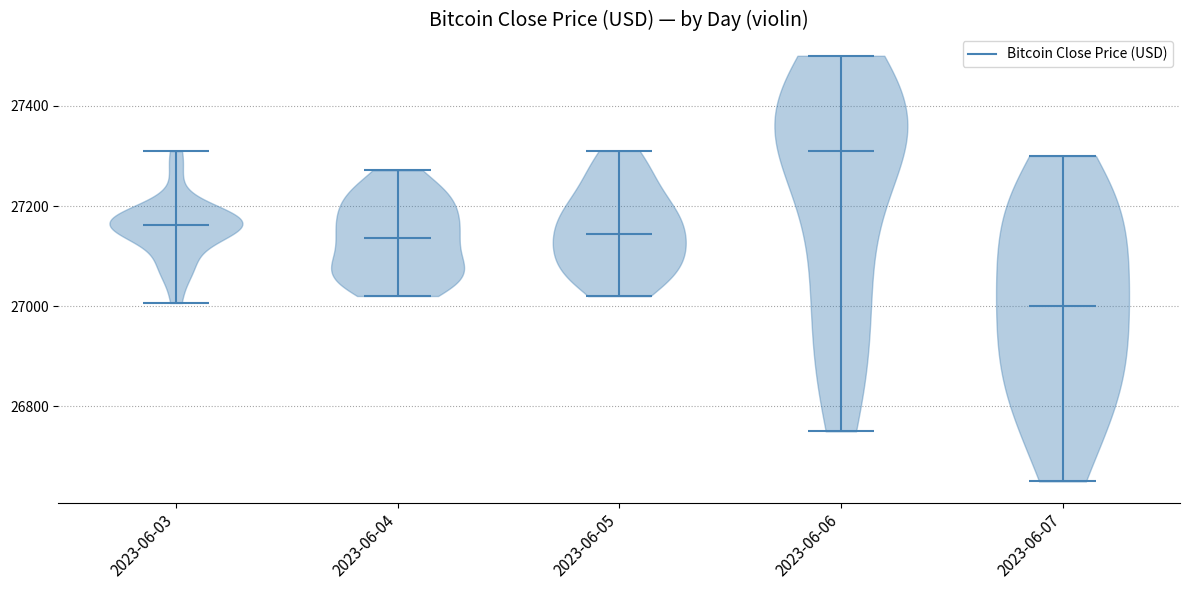

What is the lowest point the violin for 2023-06-03 reaches on the y-axis? The values are not printed on the chart, so give them approximately, as read against the axis.

27000